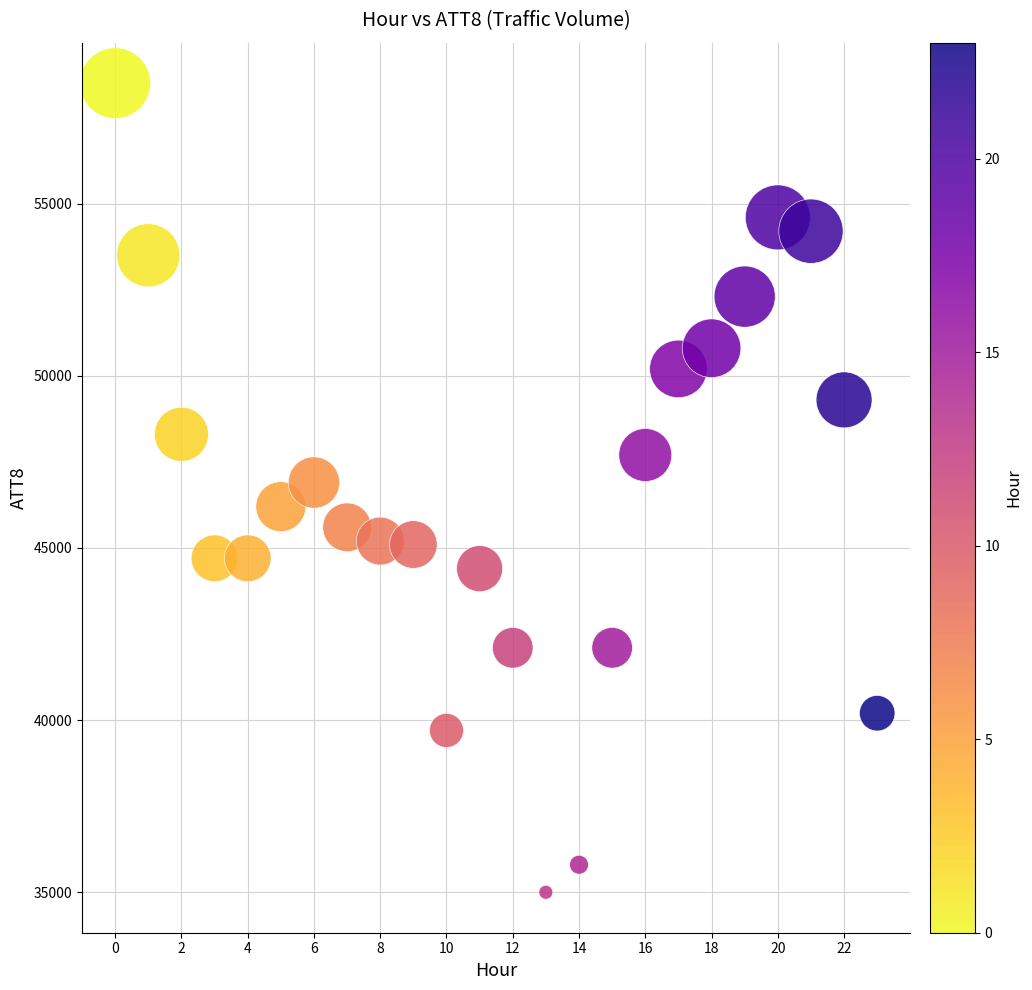

What is the range of Y values (max minus min)?

23500